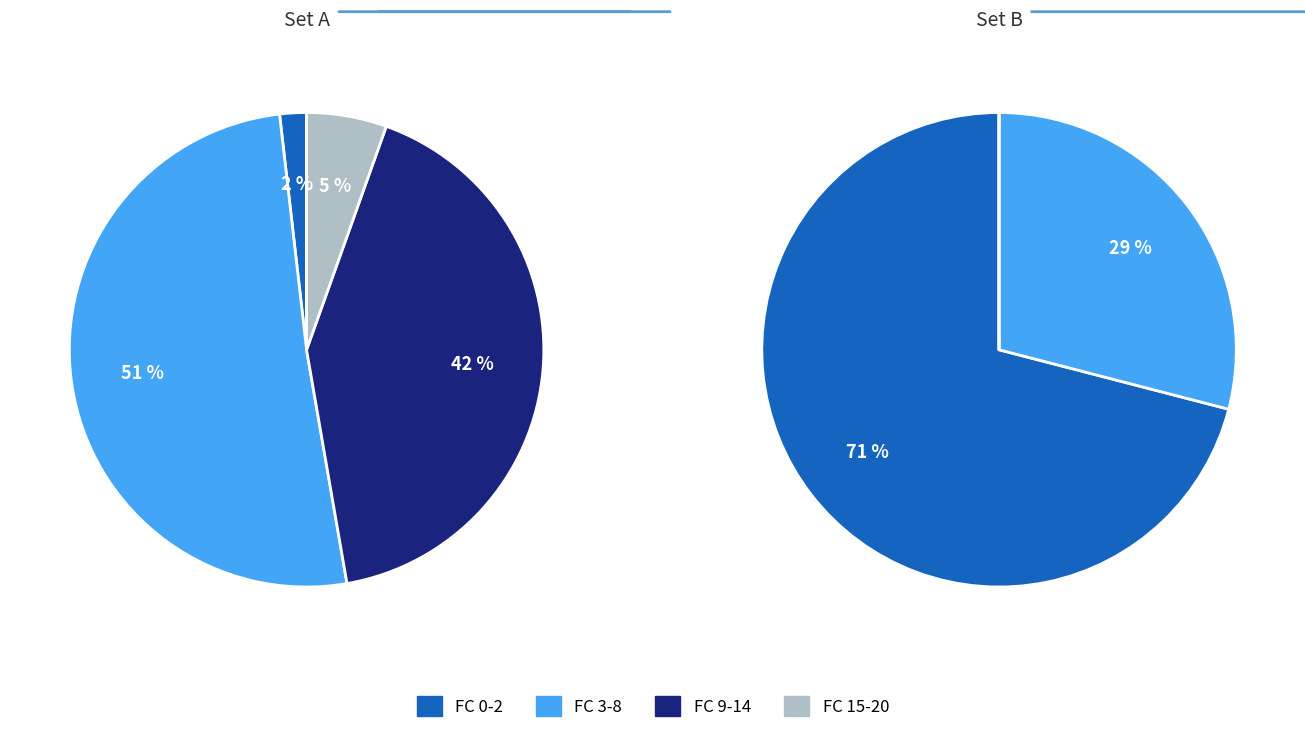

How much of the chart is everything except 16?

98.1%